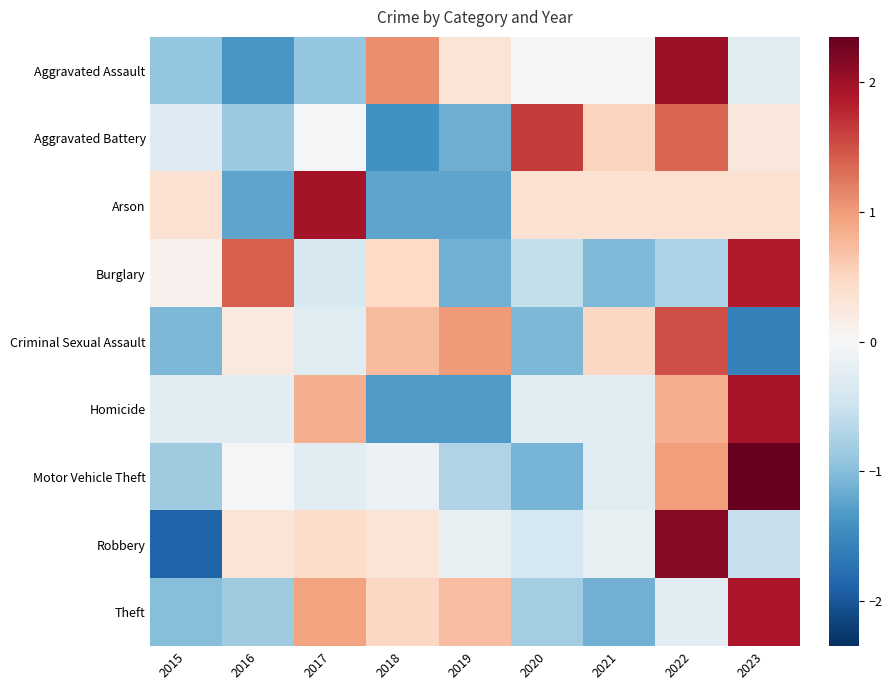

Reading right to left, what are all the values shown in this chart?

Aggravated Assault: 2023=-0.3	2022=2.0	2021=0.0	2020=0.0	2019=0.3	2018=1.1	2017=-0.9	2016=-1.4	2015=-0.9
Aggravated Battery: 2023=0.2	2022=1.4	2021=0.5	2020=1.6	2019=-1.1	2018=-1.4	2017=-0.0	2016=-0.9	2015=-0.3
Arson: 2023=0.4	2022=0.4	2021=0.4	2020=0.4	2019=-1.2	2018=-1.2	2017=1.9	2016=-1.2	2015=0.4
Burglary: 2023=1.9	2022=-0.7	2021=-1.0	2020=-0.6	2019=-1.1	2018=0.5	2017=-0.4	2016=1.4	2015=0.1
Criminal Sexual Assault: 2023=-1.6	2022=1.5	2021=0.5	2020=-1.1	2019=1.0	2018=0.7	2017=-0.3	2016=0.2	2015=-1.1
Homicide: 2023=1.9	2022=0.8	2021=-0.2	2020=-0.2	2019=-1.3	2018=-1.3	2017=0.8	2016=-0.2	2015=-0.2
Motor Vehicle Theft: 2023=2.3	2022=1.0	2021=-0.3	2020=-1.1	2019=-0.7	2018=-0.1	2017=-0.2	2016=-0.0	2015=-0.8
Robbery: 2023=-0.5	2022=2.1	2021=-0.2	2020=-0.4	2019=-0.2	2018=0.3	2017=0.4	2016=0.3	2015=-1.9
Theft: 2023=1.9	2022=-0.3	2021=-1.1	2020=-0.8	2019=0.7	2018=0.5	2017=0.9	2016=-0.8	2015=-1.0